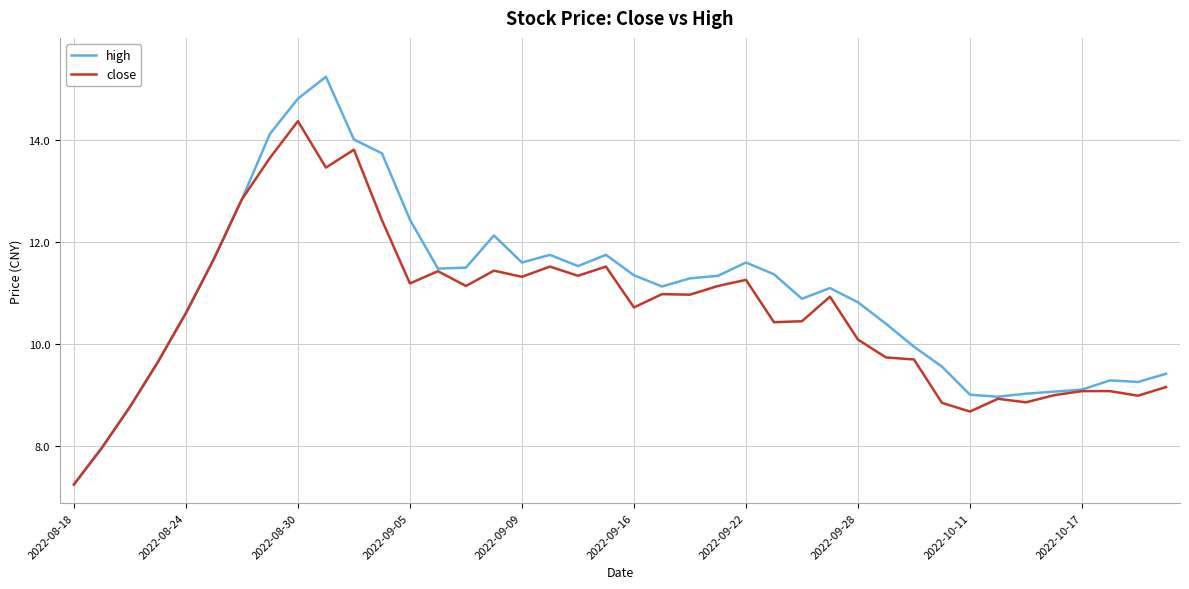

Which series has the widest spread of values?

high